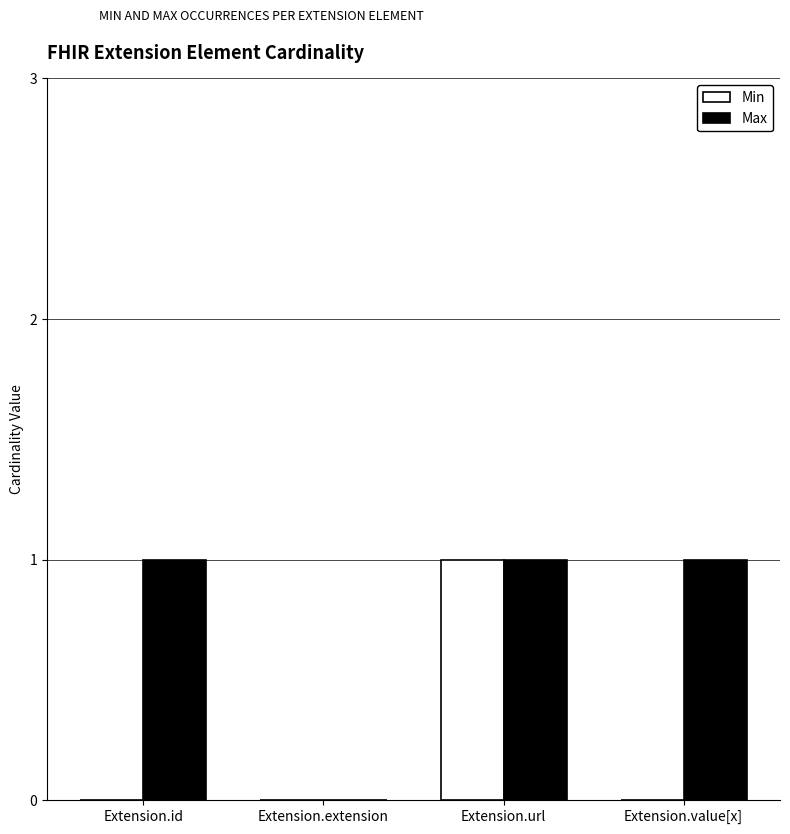

What is the sum of all Min values?

1